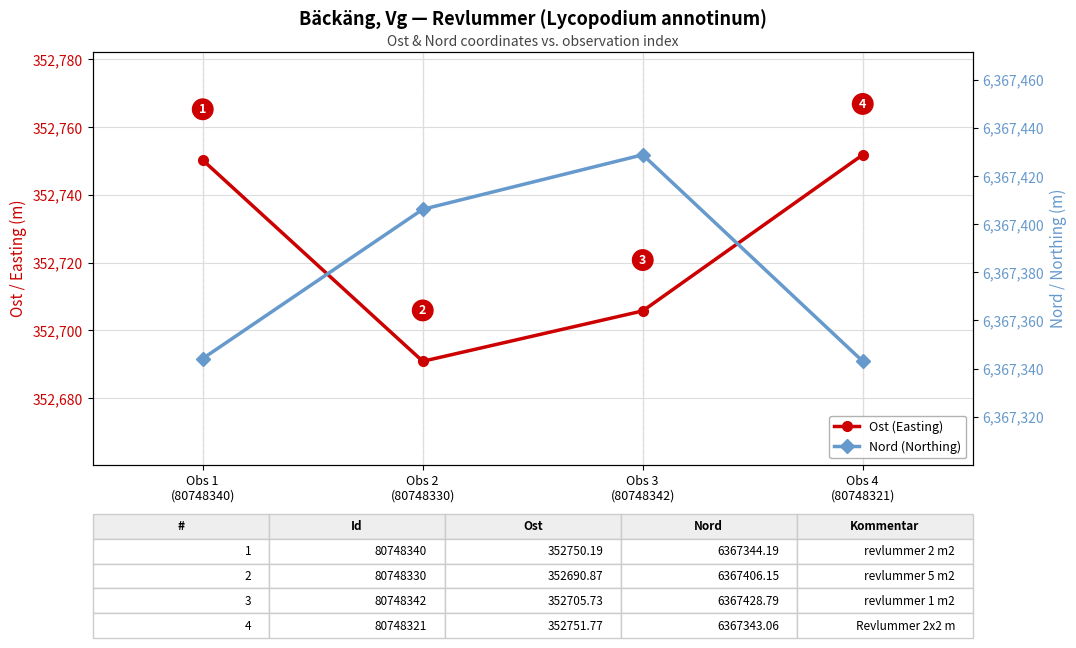

How many data points in Ost (Easting) are less than 352750?

2